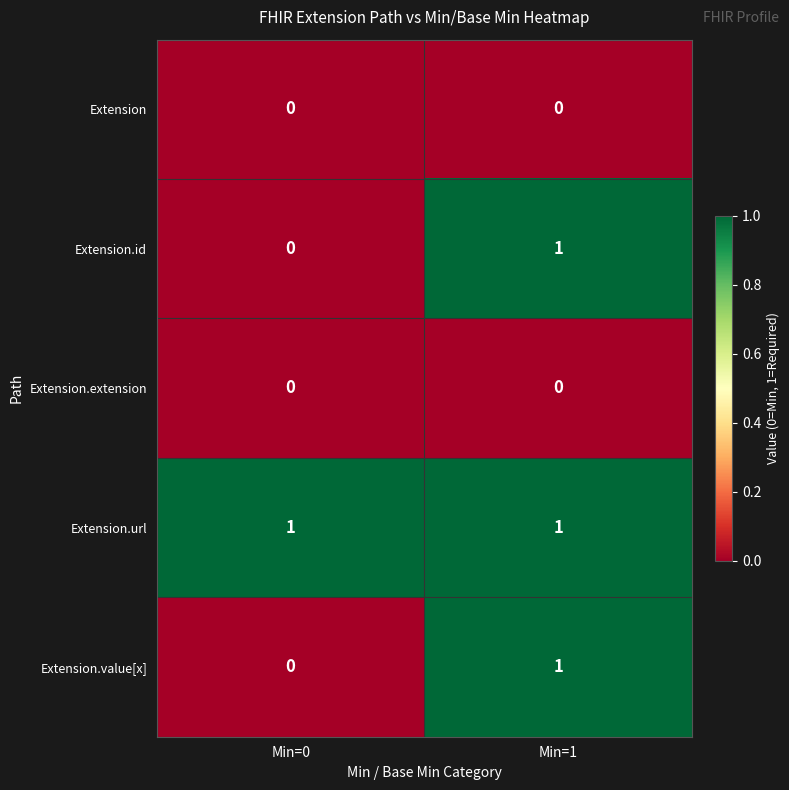

The value of Extension at Min=1 is 0. True or false?

True